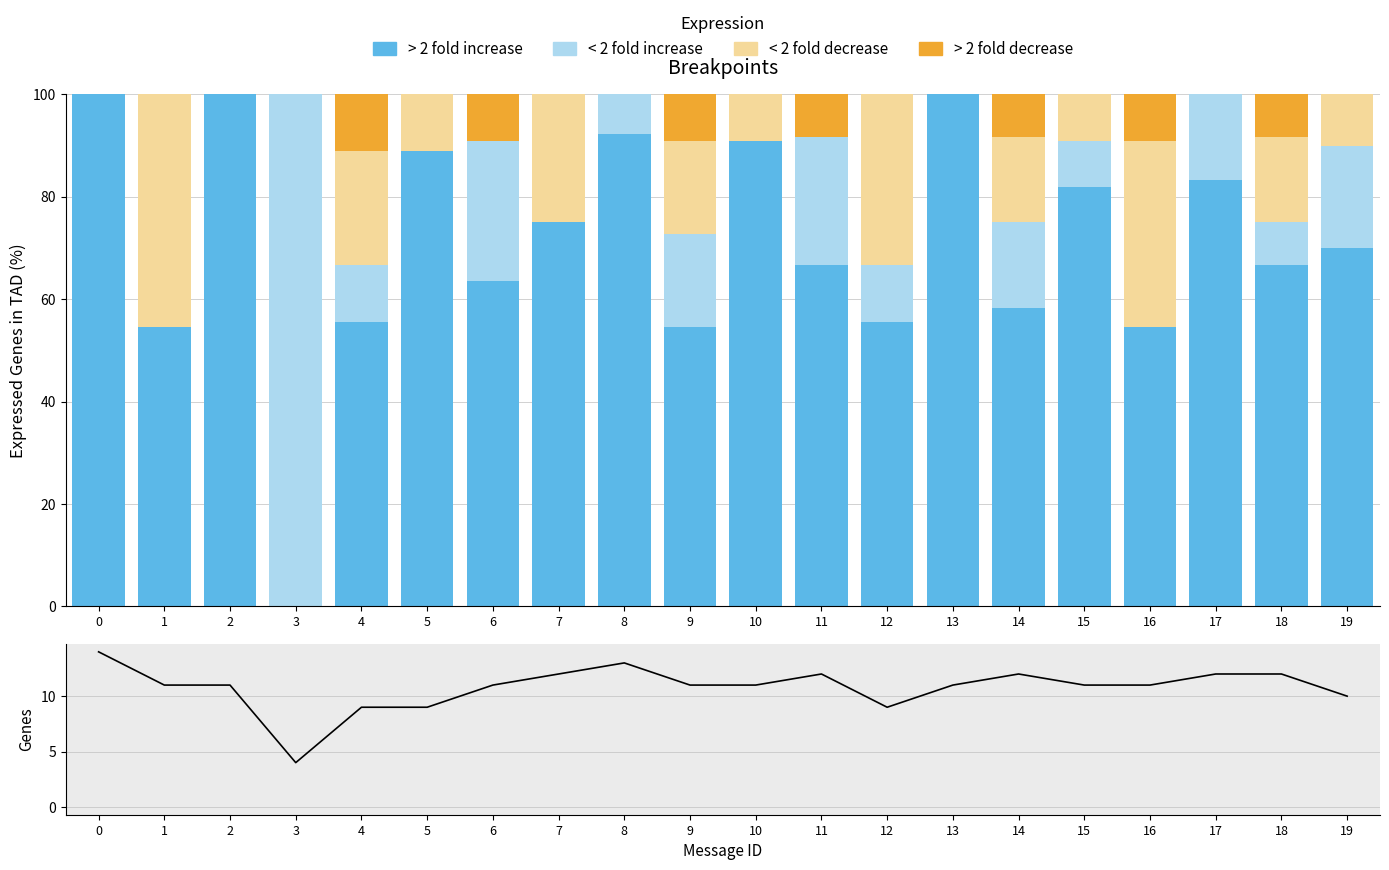

How many values in < 2 fold decrease are above zero?

12